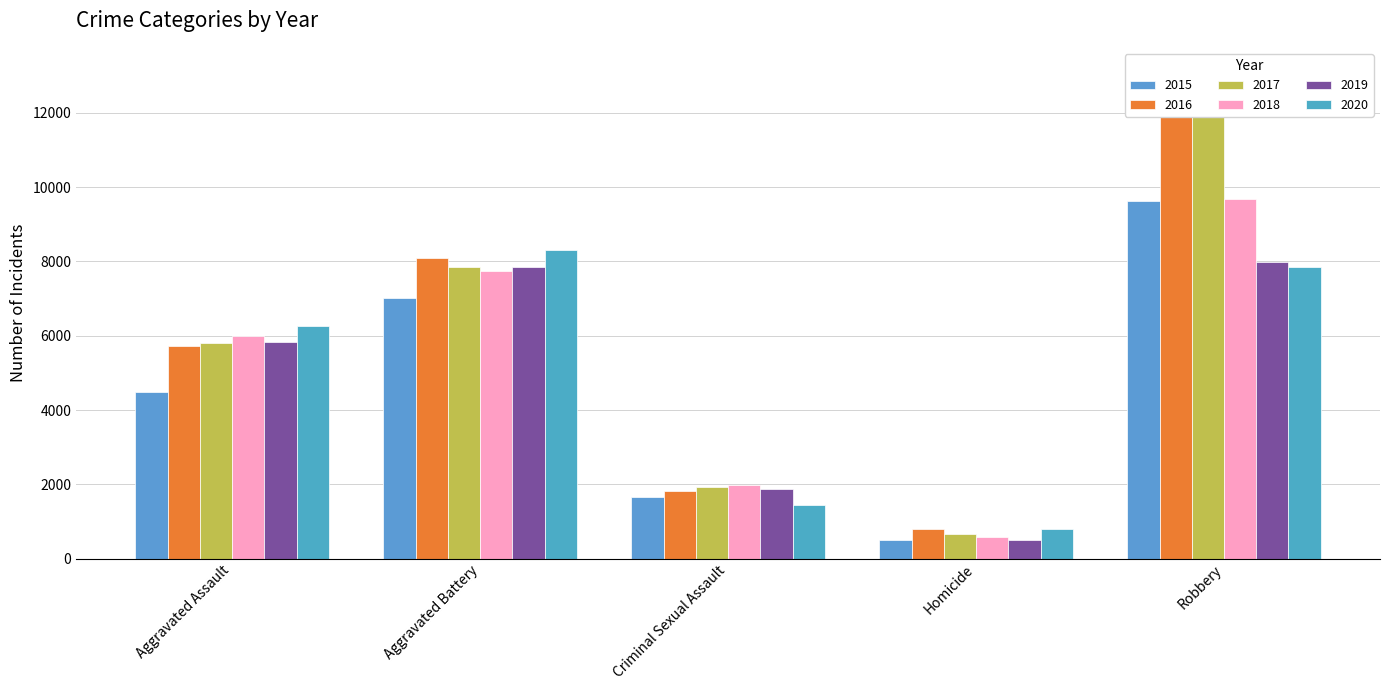

Rank the series at Robbery from lowest to highest value.

2020, 2019, 2015, 2018, 2017, 2016